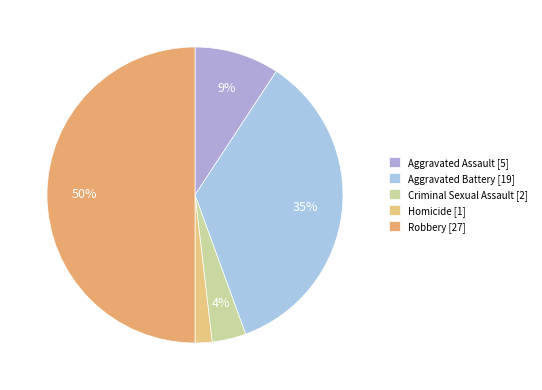

Is it true that Aggravated Assault is 21% of the pie?

False